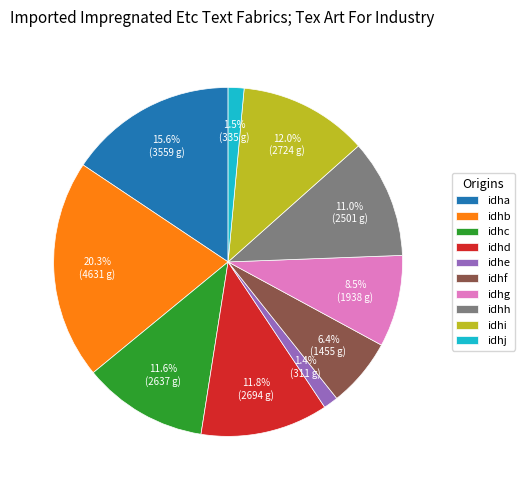

Between idhi and idhb, which is larger?

idhb